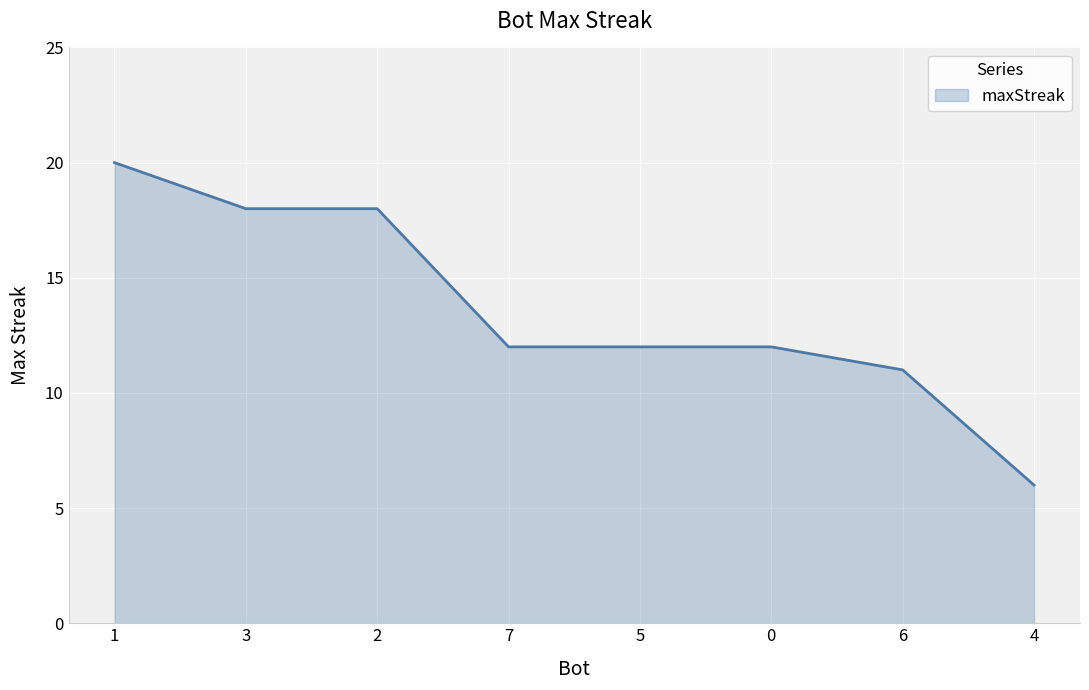

What is the difference between the second highest and second lowest values?

7